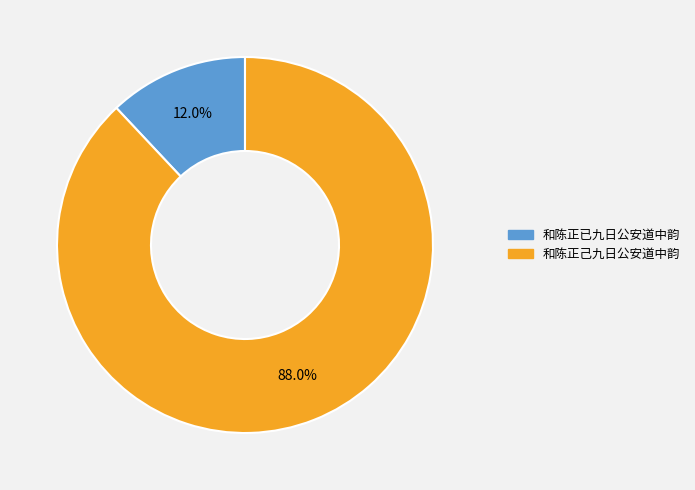

Approximately how many times larger is the value at 和陈正已九日公安道中韵 compared to 和陈正己九日公安道中韵?

0.1